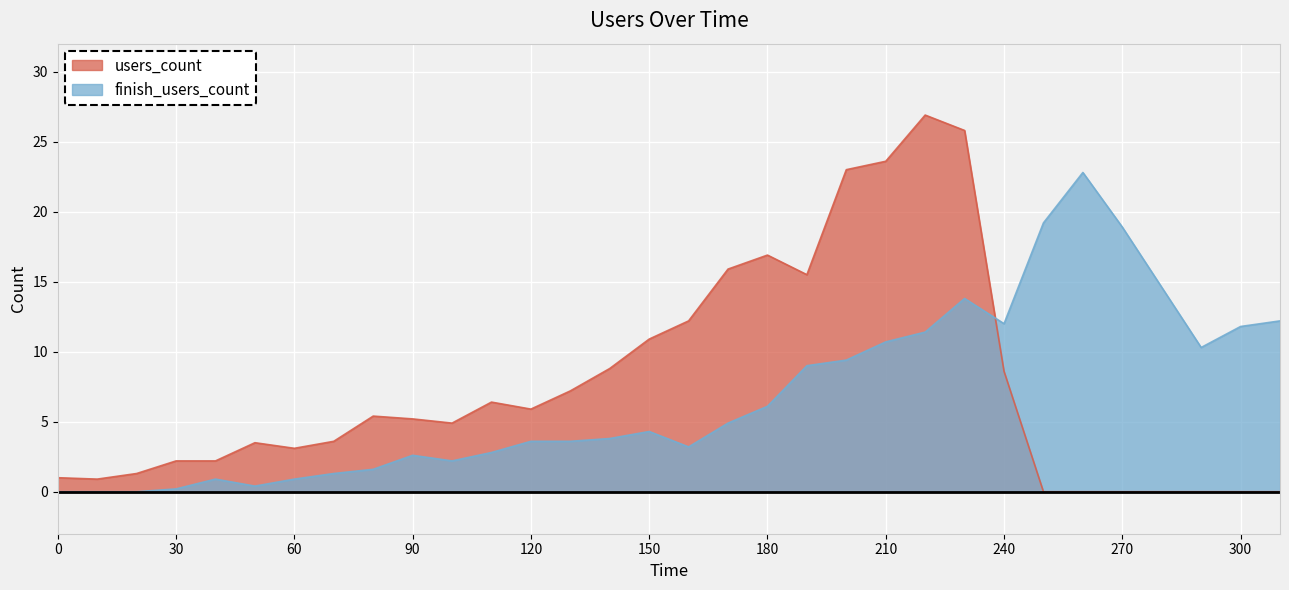

What is the sum of the finish_users_count values at 130 and 240?

15.6